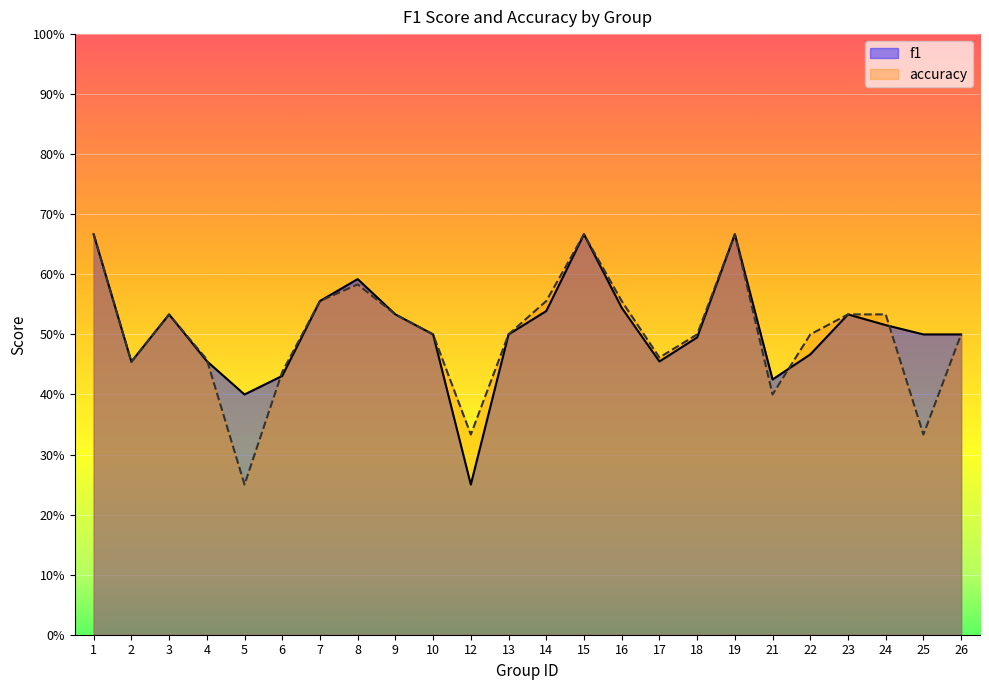

Reading left to right, transcribe all the data shown in this chart.

f1: 0.7	0.5	0.5	0.5	0.4	0.4	0.6	0.6	0.5	0.5	0.2	0.5	0.5	0.7	0.5	0.5	0.5	0.7	0.4	0.5	0.5	0.5	0.5	0.5
accuracy: 0.7	0.5	0.5	0.5	0.2	0.4	0.6	0.6	0.5	0.5	0.3	0.5	0.6	0.7	0.6	0.5	0.5	0.7	0.4	0.5	0.5	0.5	0.3	0.5